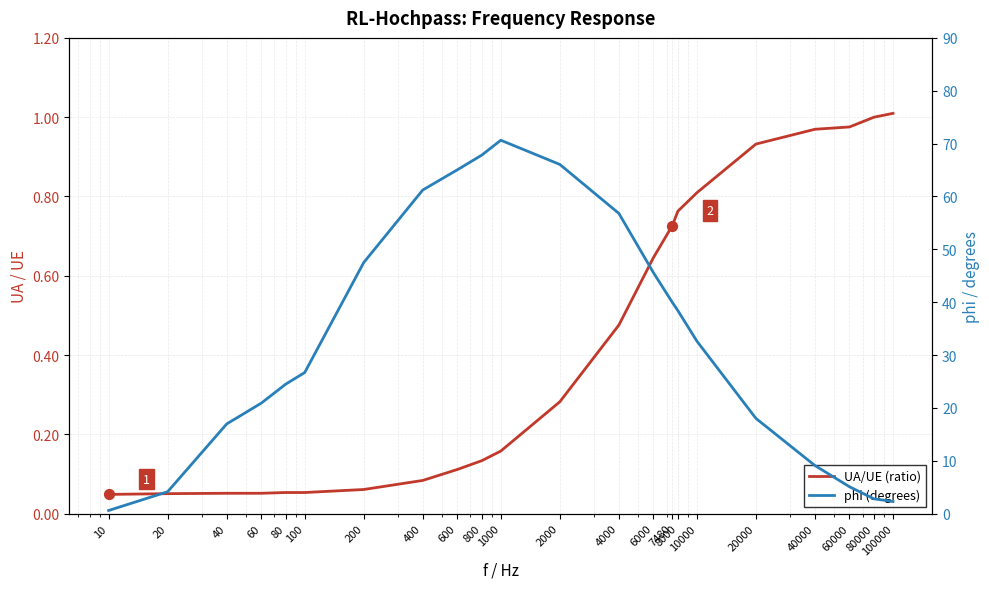

Which series contains the lowest Y value?

UA/UE (ratio)